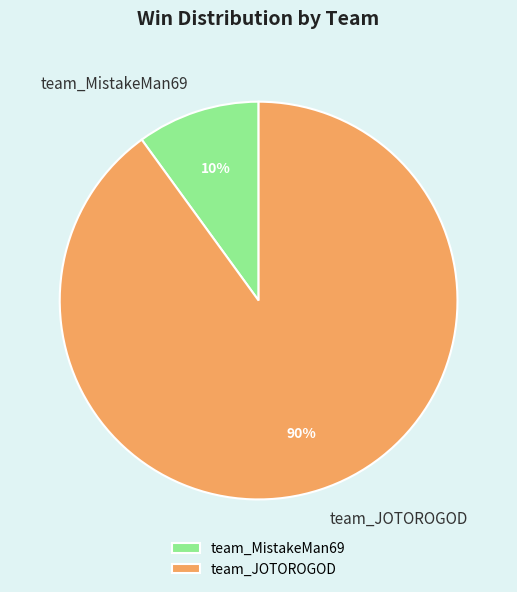

Is there any slice that represents more than half of the pie?

Yes